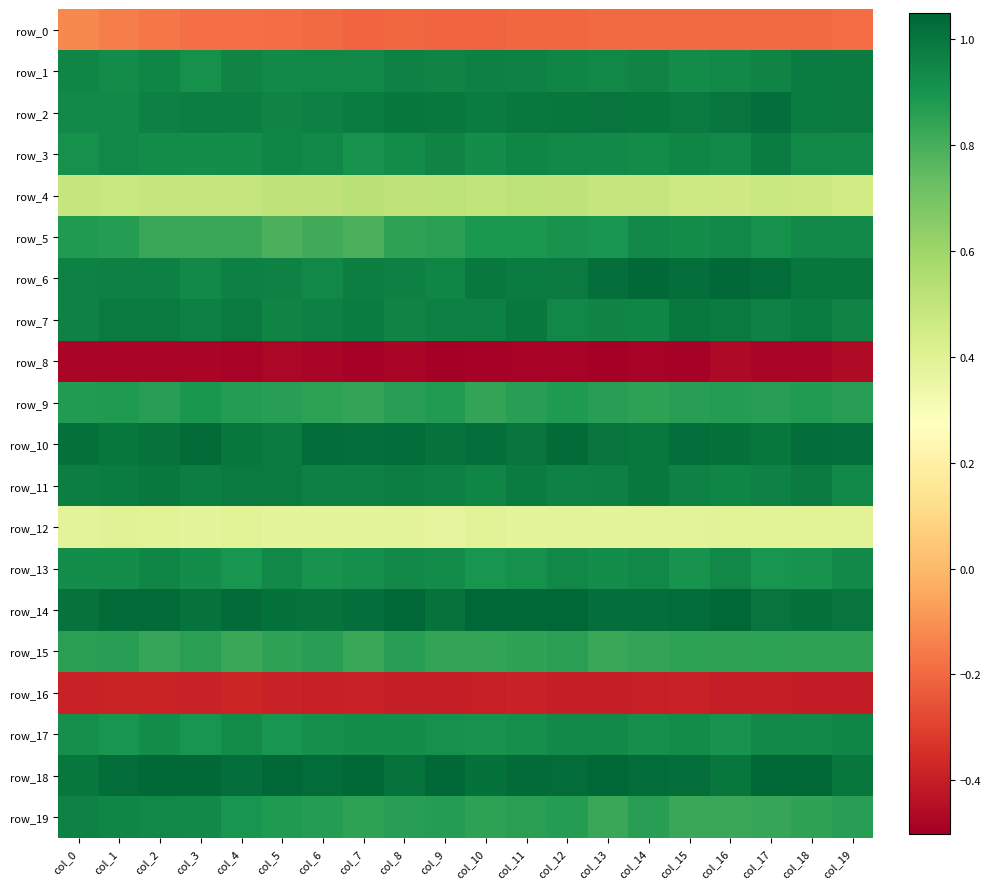

How many data points does each series have?

20